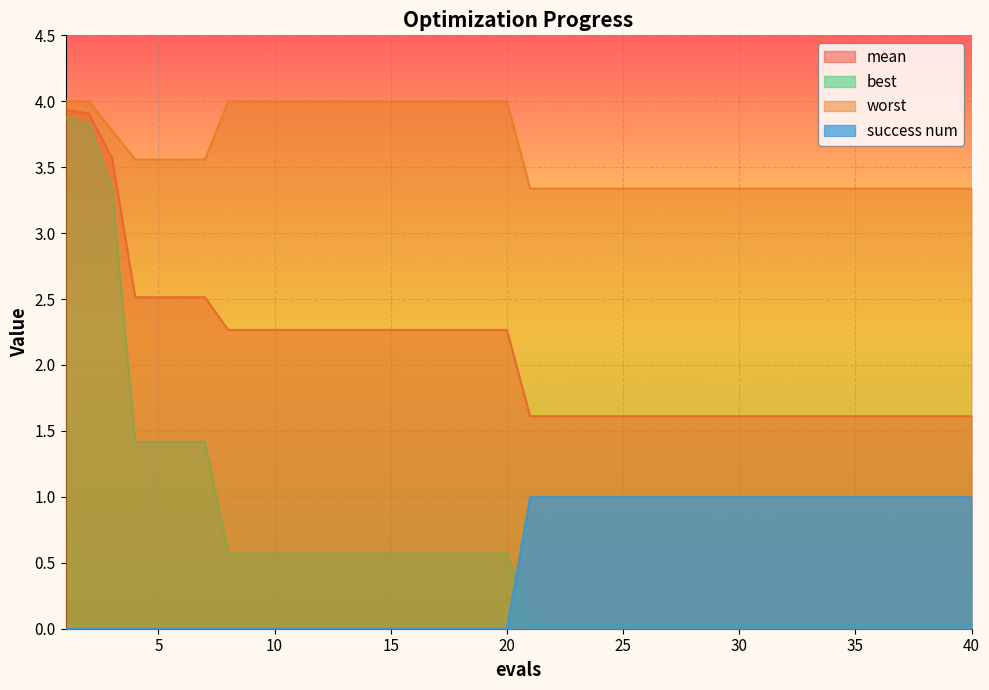

Between 8 and 11, which series saw the biggest shift?

mean